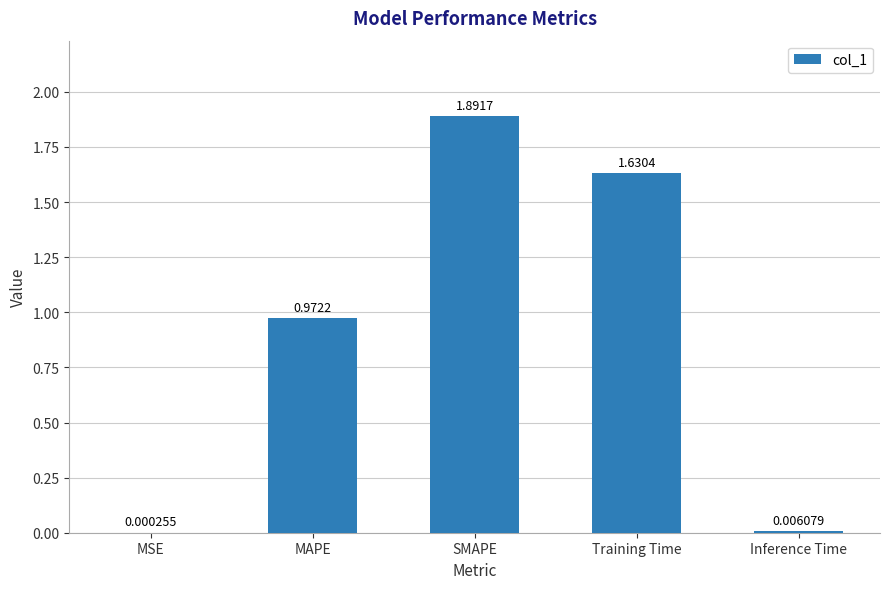

What is the change in value from SMAPE to Inference Time?

-1.9